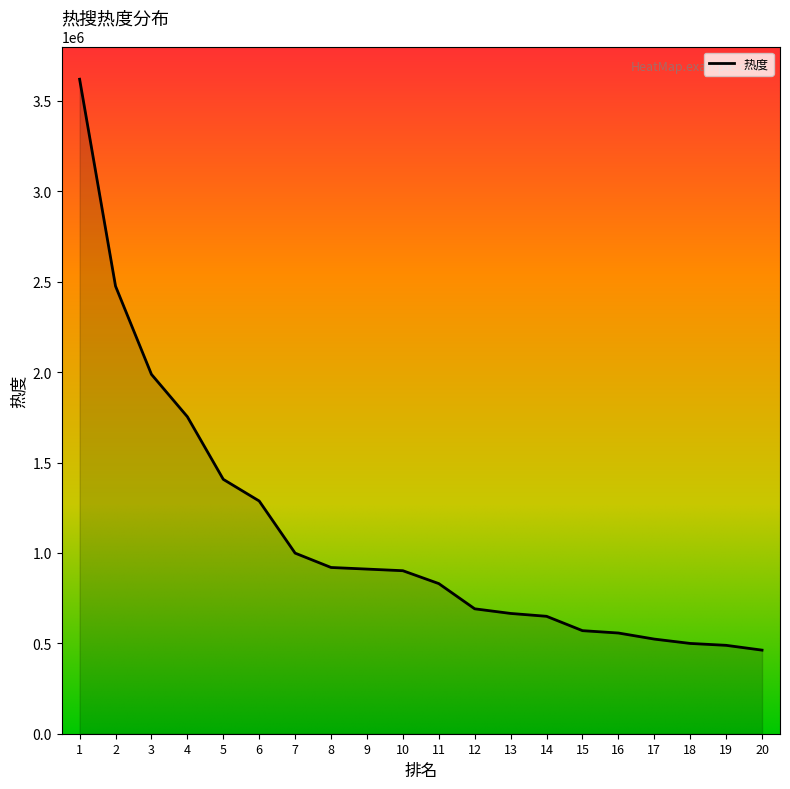

True or false: the data shows 919456 at 8.

True